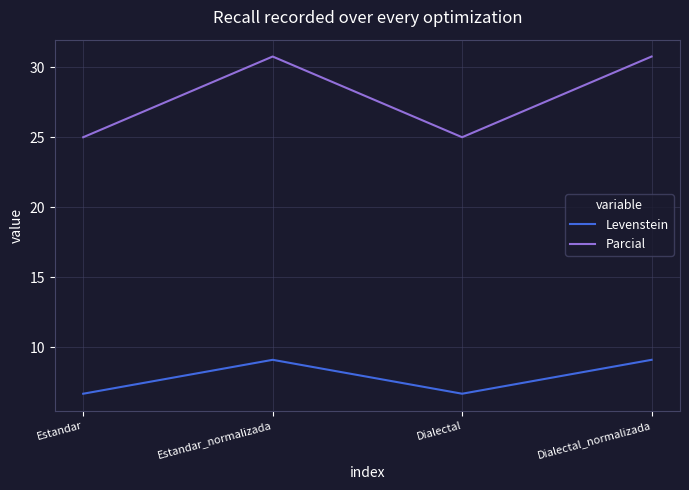

Read the Parcial value at Dialectal.

25.0